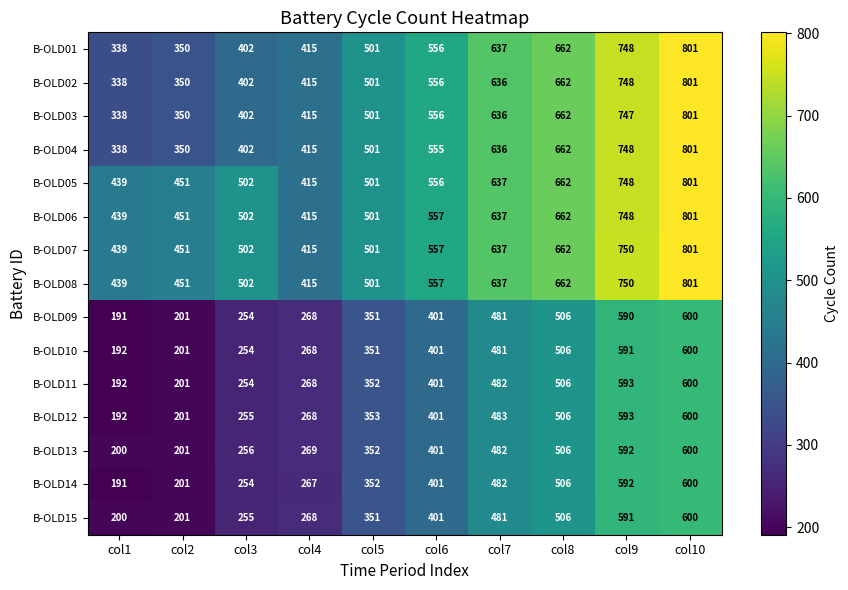

Read the B-OLD11 value at col8.

506